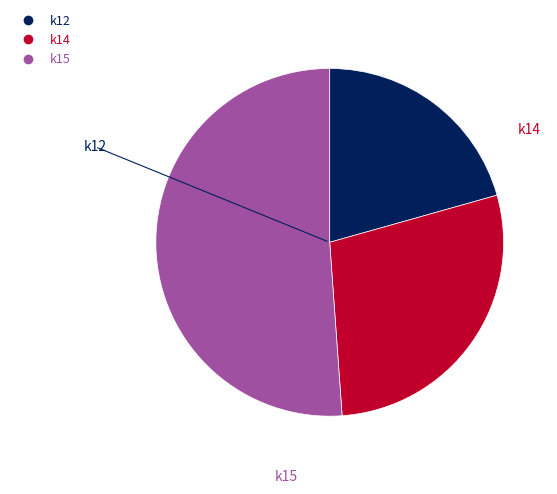

Is there any slice that represents more than half of the pie?

Yes